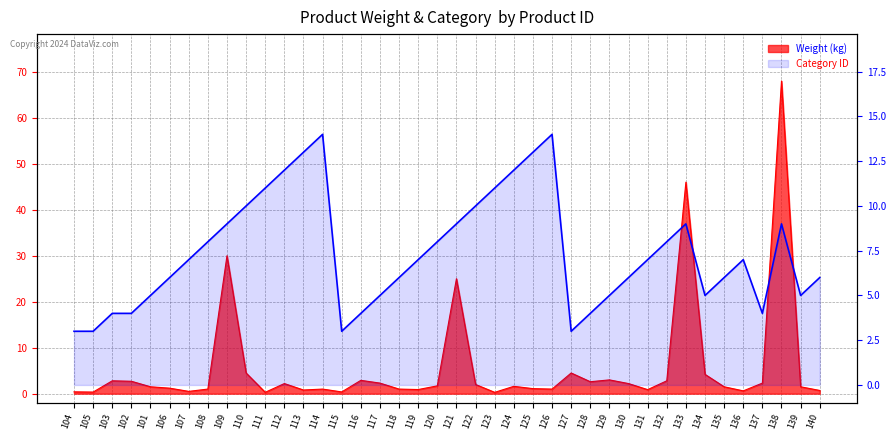

How many lines are shown in the chart?

1